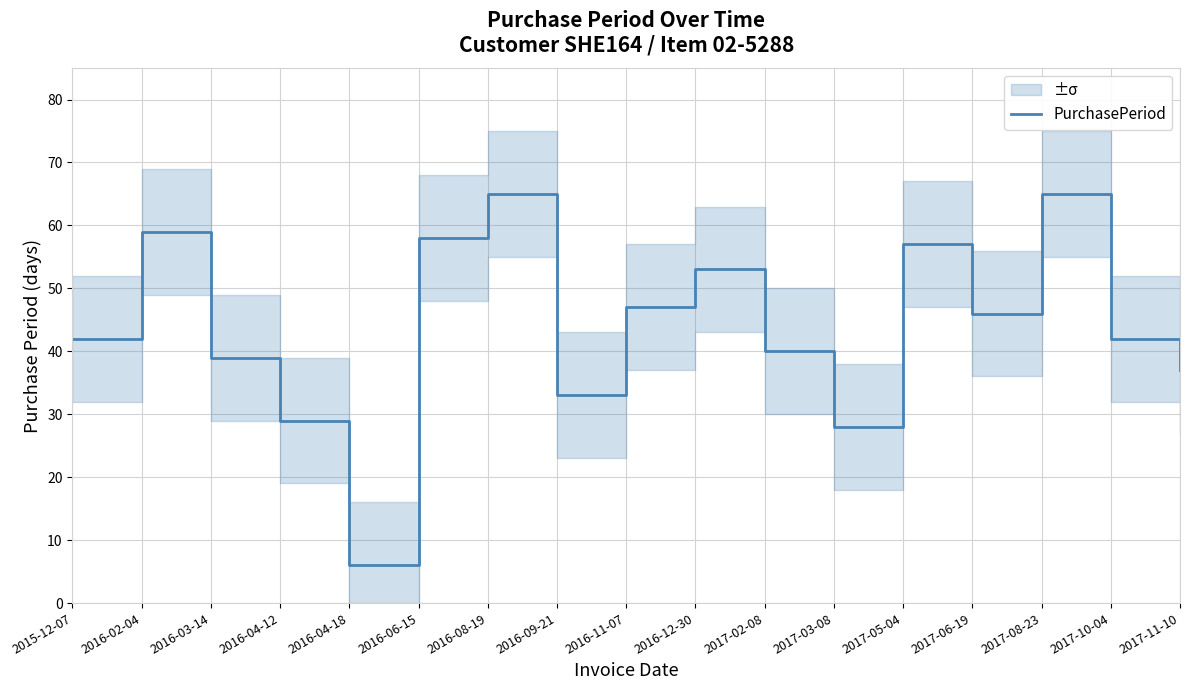

List the labels in order of value, largest first.

2016-08-19, 2017-08-23, 2016-02-04, 2016-06-15, 2017-05-04, 2016-12-30, 2016-11-07, 2017-06-19, 2015-12-07, 2017-10-04, 2017-02-08, 2016-03-14, 2017-11-10, 2016-09-21, 2016-04-12, 2017-03-08, 2016-04-18